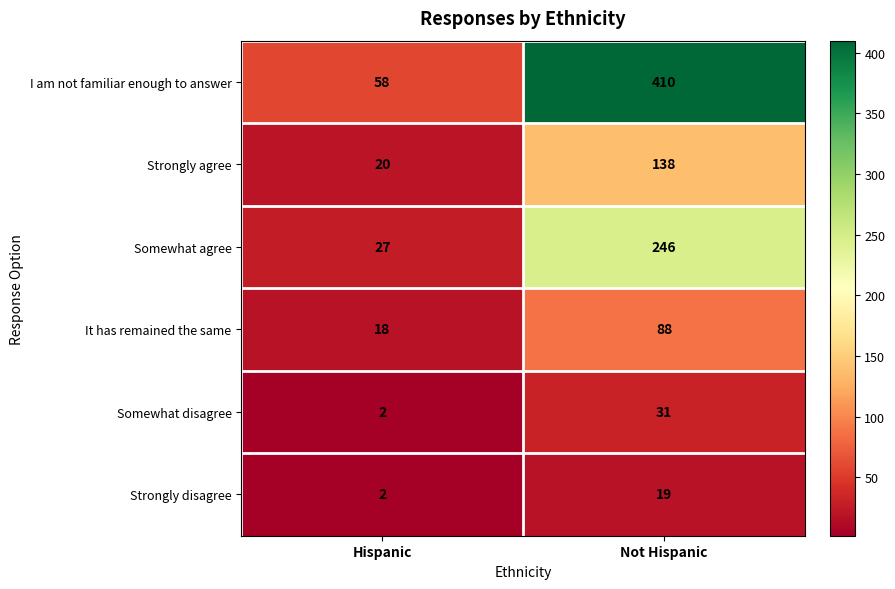

What is the difference between the highest and lowest values at Not Hispanic?

391